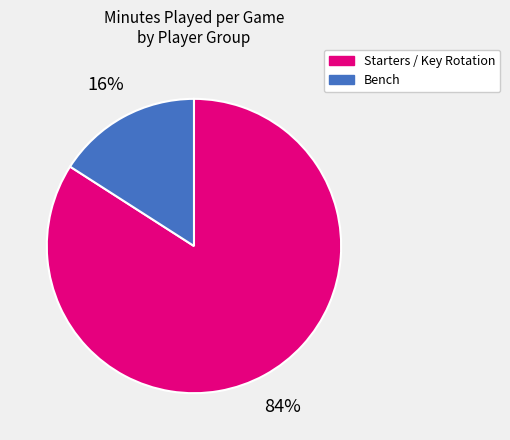

Is it true that Starters / Key Rotation is 98% of the pie?

False